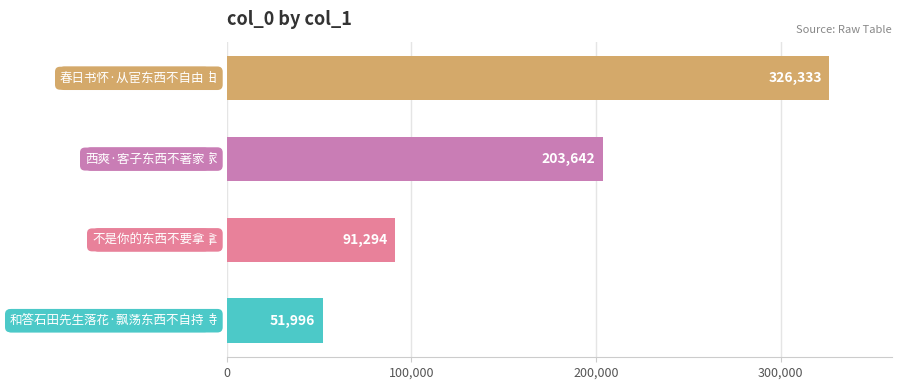

What is the difference between the second highest and second lowest values?

112348